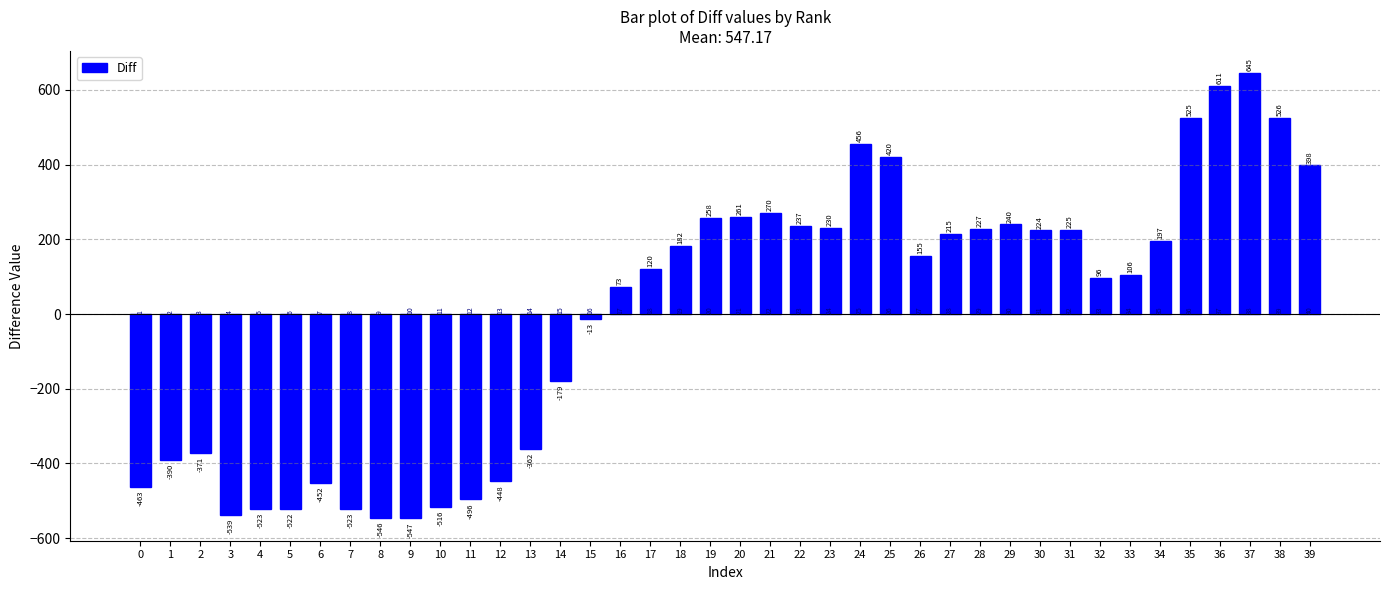

What is the difference between the maximum and minimum values?

1192.0